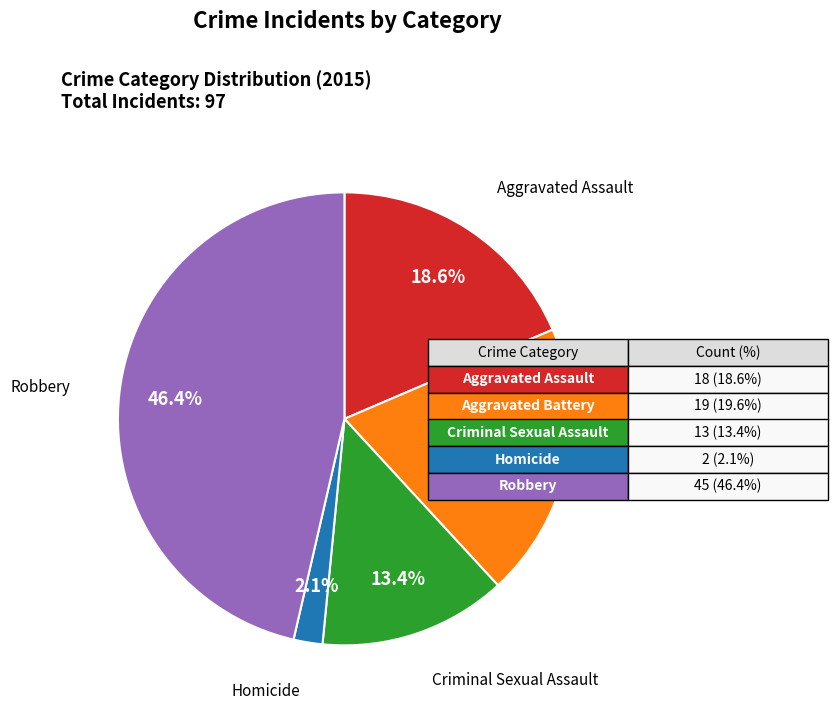

Is there any slice that represents more than half of the pie?

No